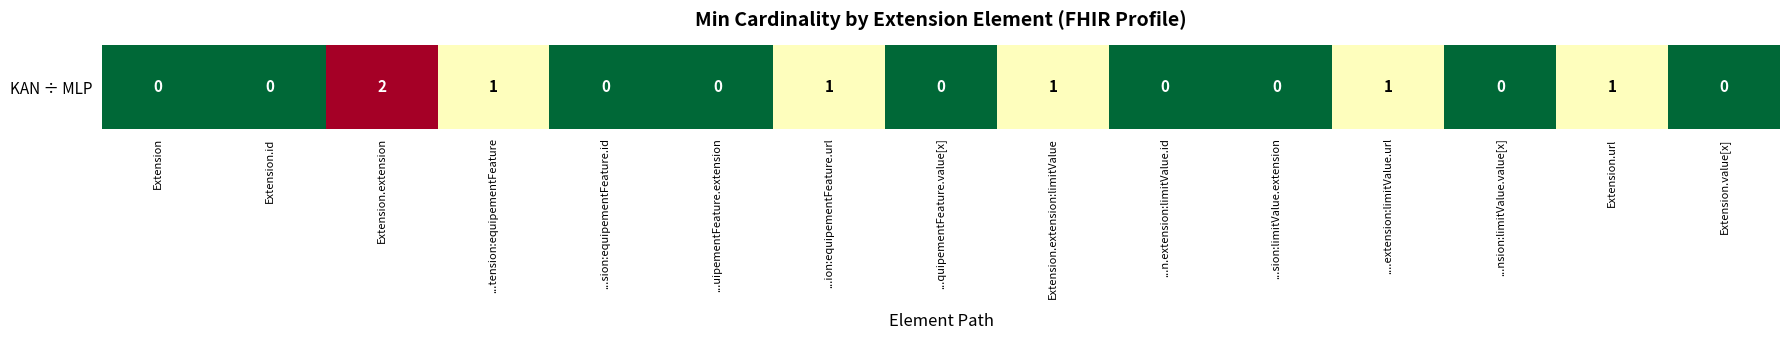

List the labels in order of value, smallest first.

Extension, Extension.id, ...sion:equipementFeature.id, ...uipementFeature.extension, ...quipementFeature.value[x], ...n.extension:limitValue.id, ...sion:limitValue.extension, ...nsion:limitValue.value[x], Extension.value[x], ...tension:equipementFeature, ...ion:equipementFeature.url, Extension.extension:limitValue, ....extension:limitValue.url, Extension.url, Extension.extension